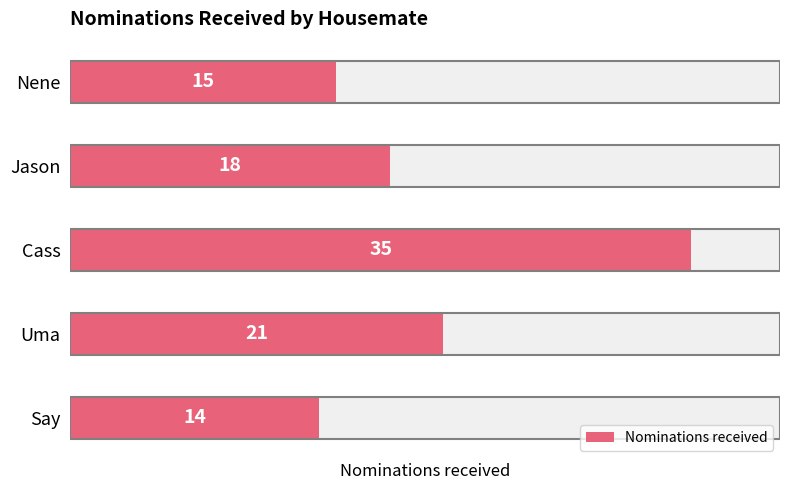

Reading left to right, list all the values displayed in this chart.

15	18	35	21	14